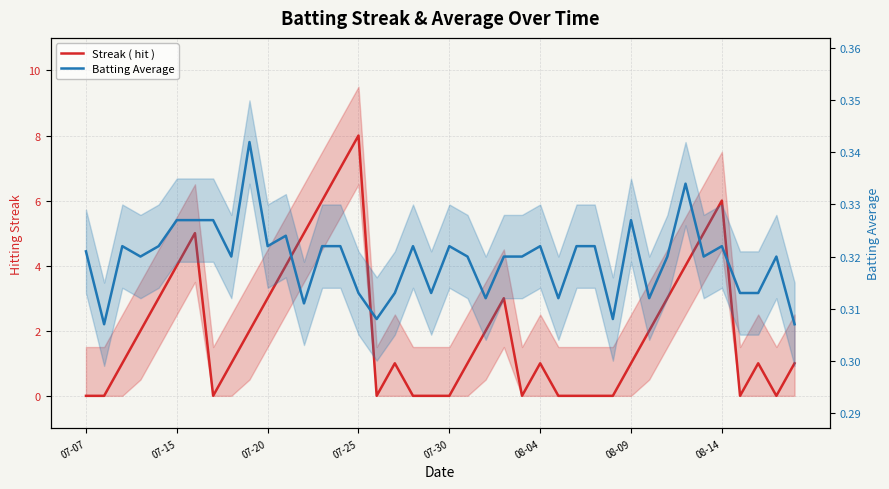

Count the Batting Average values in the range 0 to 1.

40